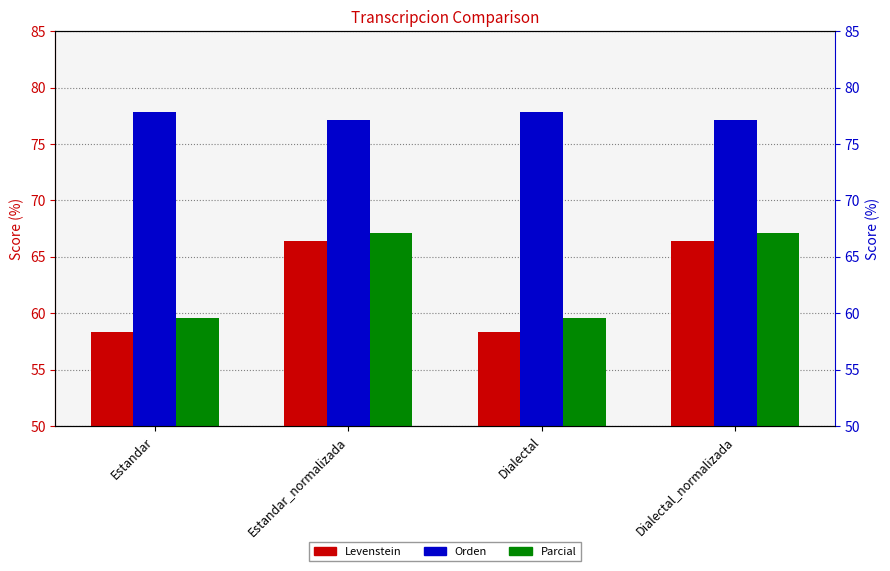

What is the greatest value displayed?

77.8